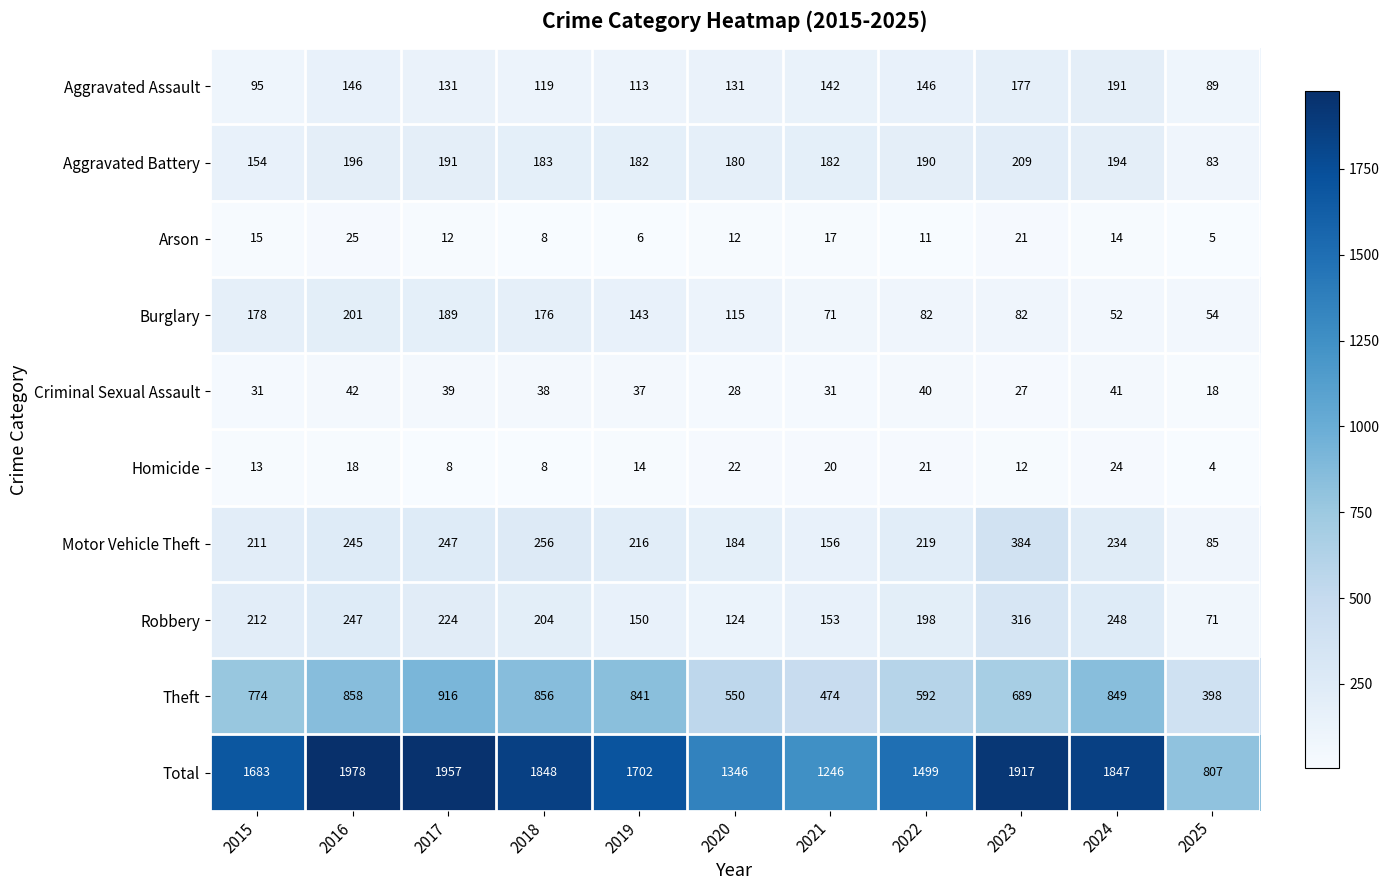

How many series are shown in this chart?

10